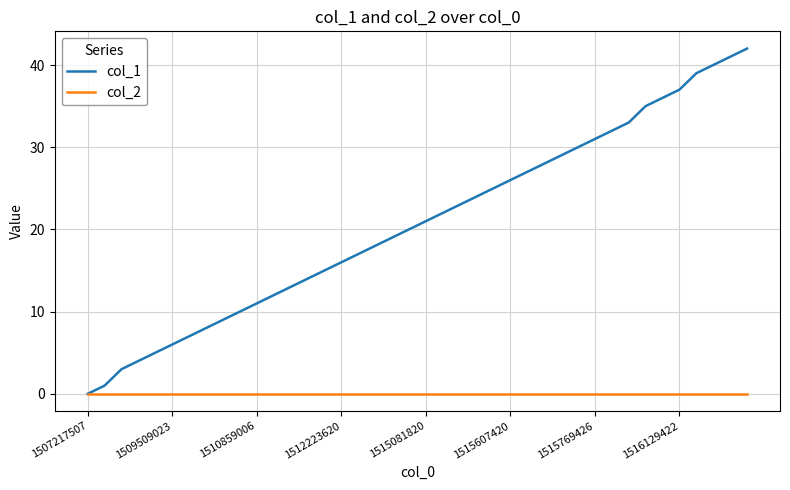

Which series has the largest total across all categories?

col_1